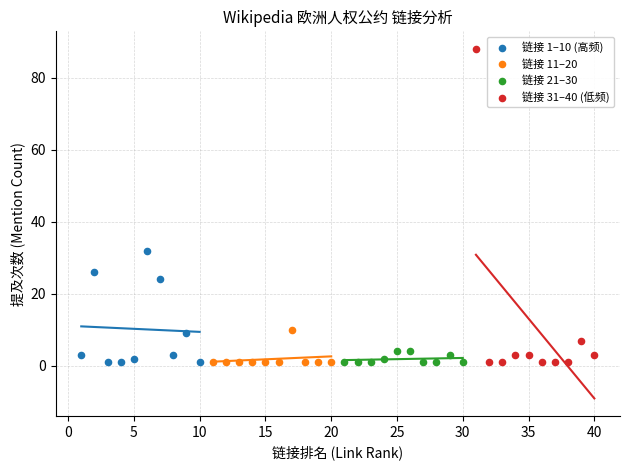

Which series has the largest Y range (max minus min)?

链接 31–40 (低频)